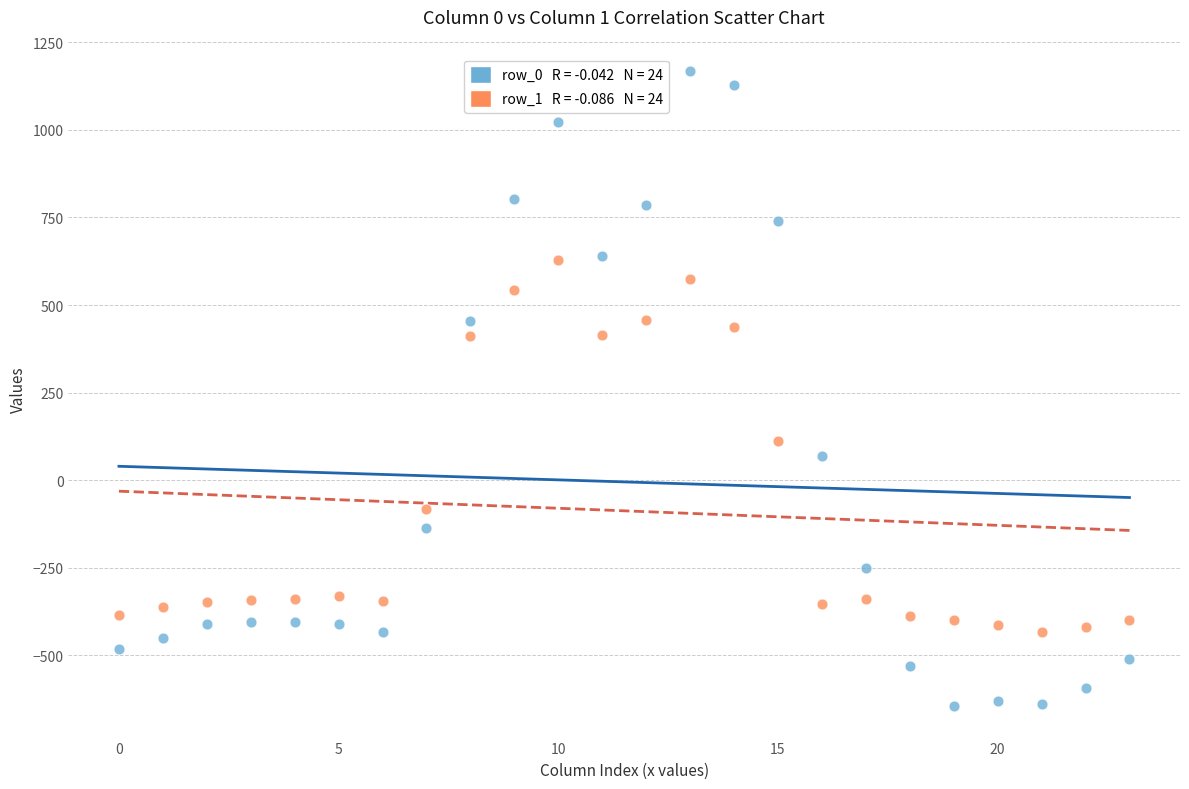

Across all data points, what is the range of Y values (max minus min)?

1811.7